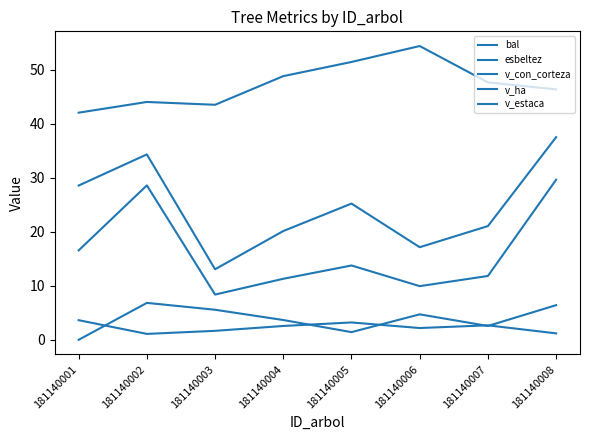

Which has a higher value, 181140001 or 181140002?

181140002